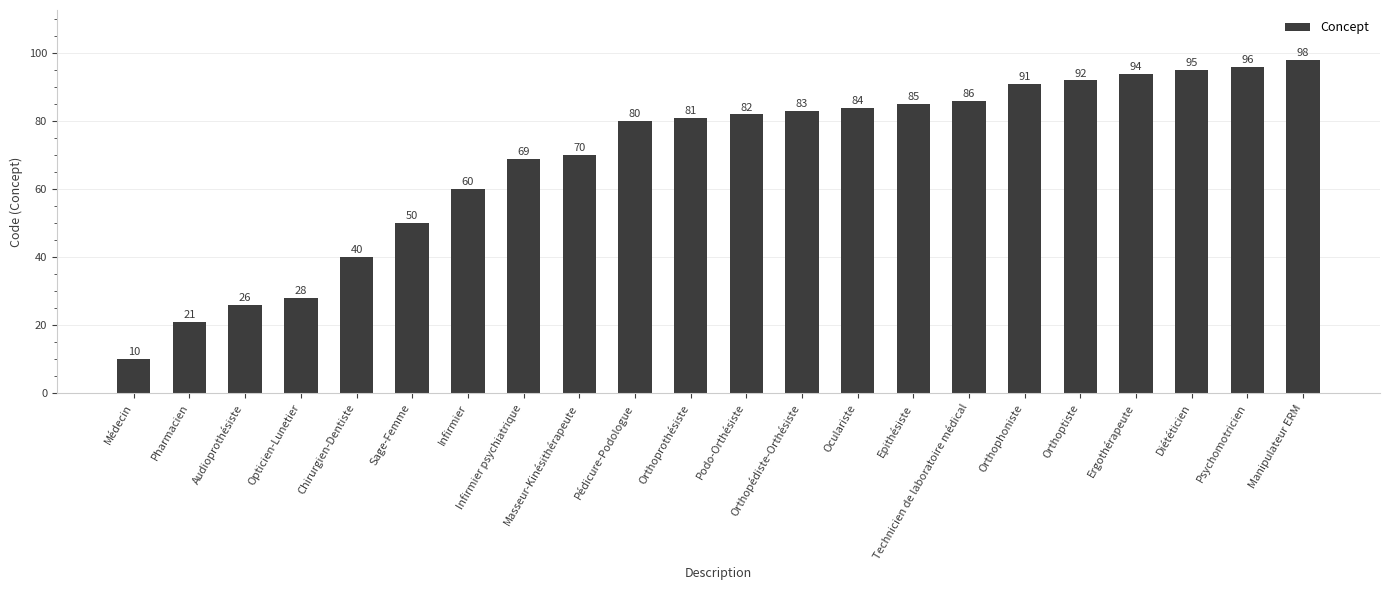

What is the difference between the maximum and minimum values?

88